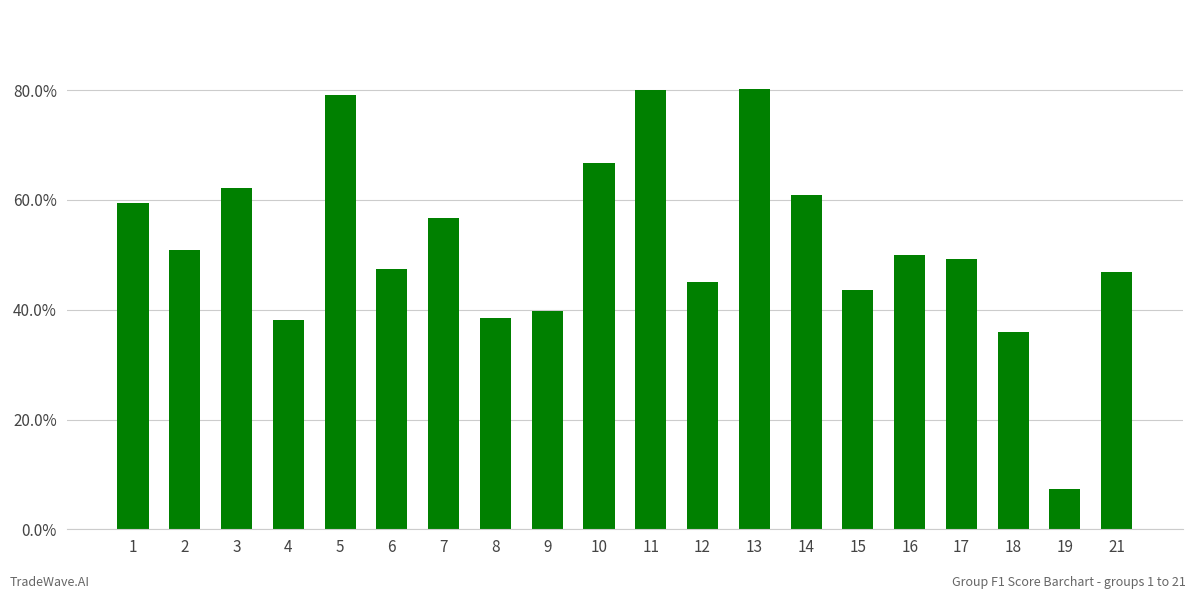

What is the minimum value shown in the chart?

0.1